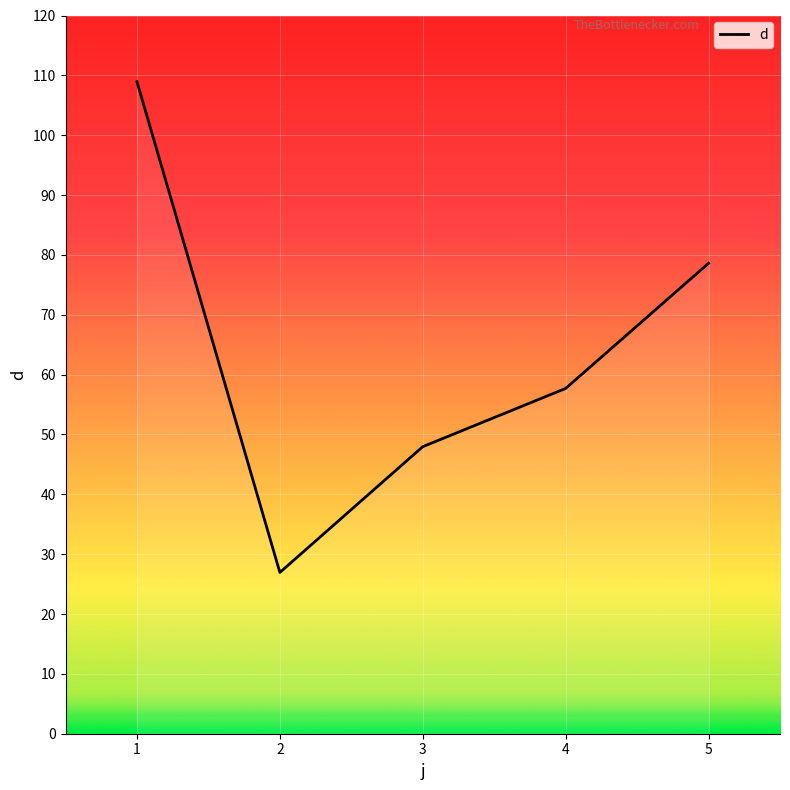

True or false: the data shows 72.0 at 3.

False